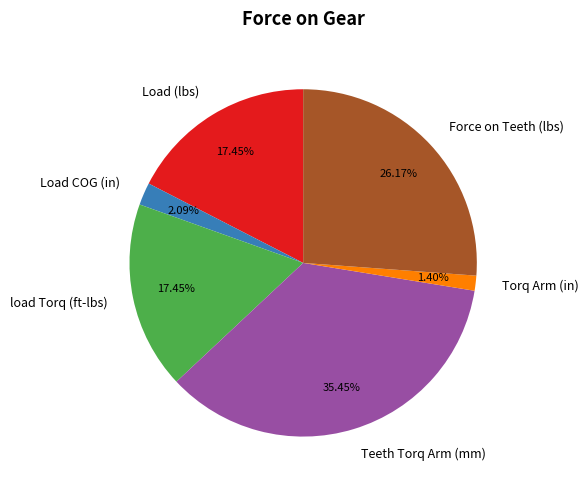

True or false: Load (lbs) accounts for 17% of the total.

True